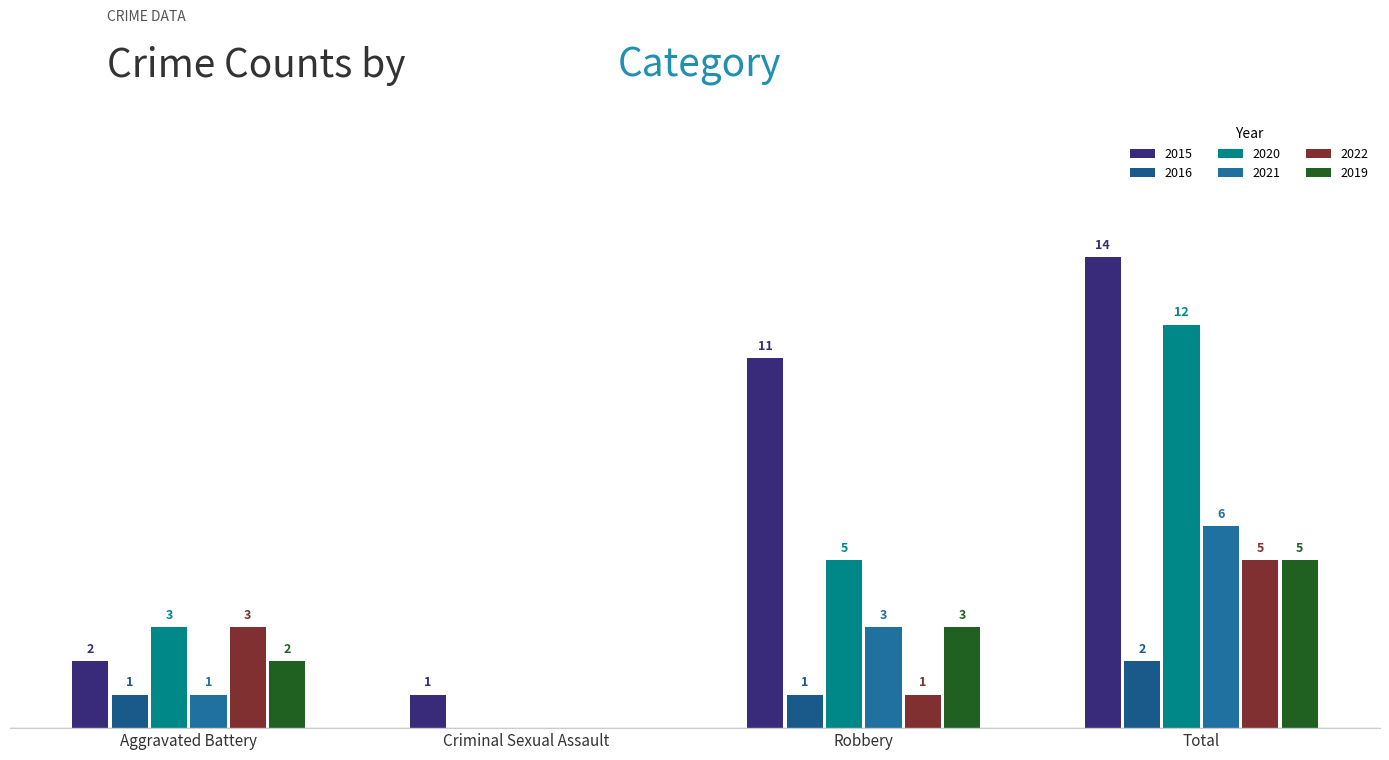

What is the value of the 2019 bar at the 3rd from the left?

3